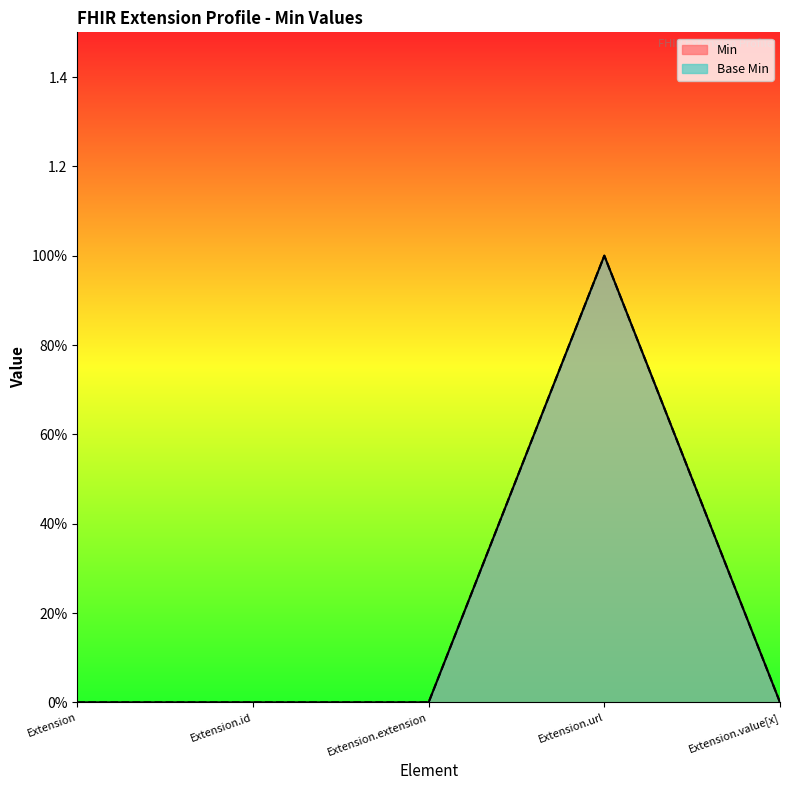

Which series has the widest spread of values?

Min